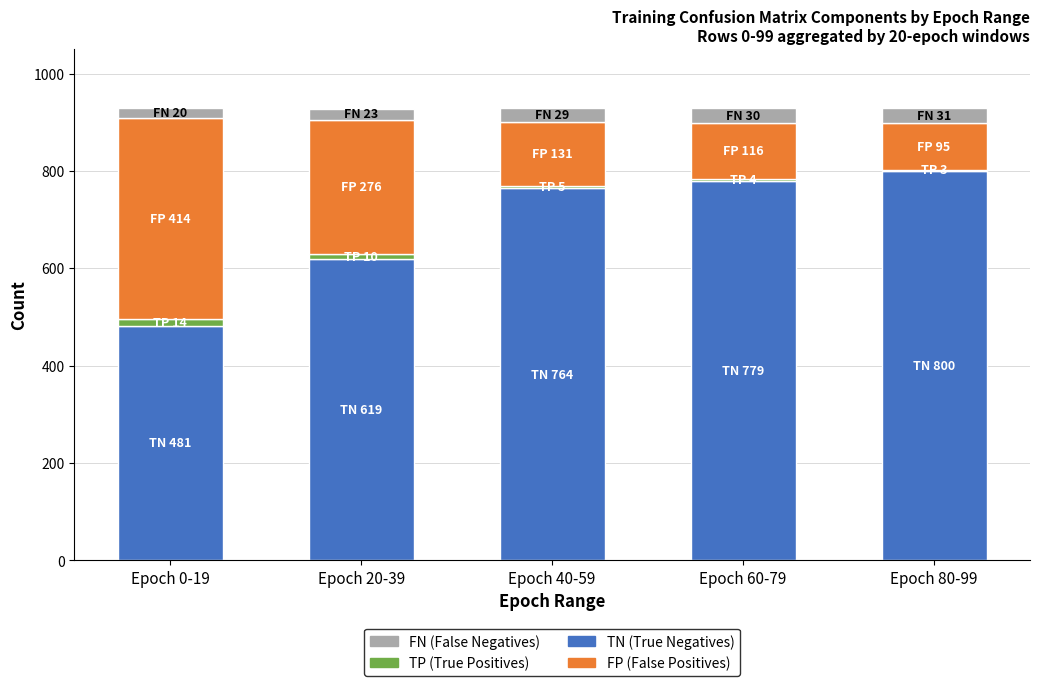

What value does the FP (False Positives) series have at Epoch 40-59, to the nearest 10?

130